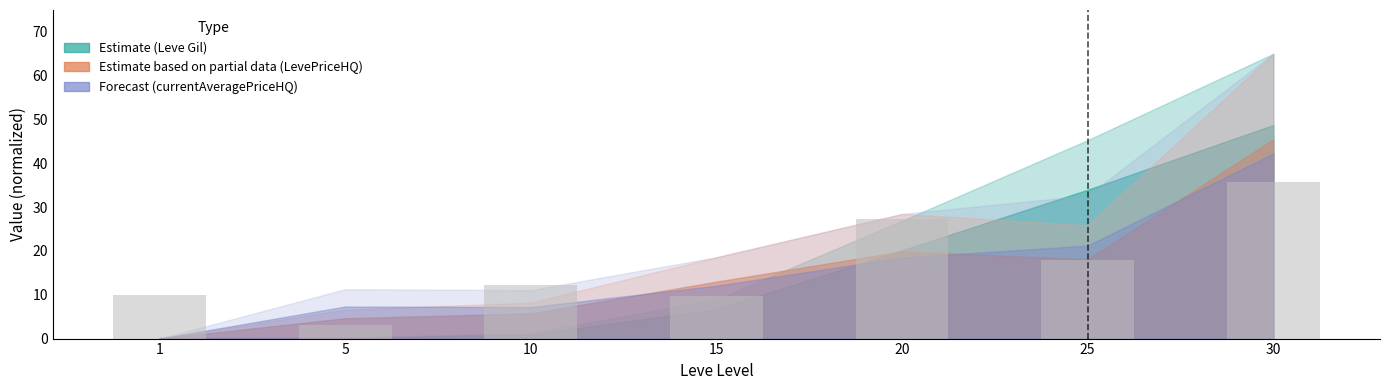

What is the value of the 6th bar from the left?

18.0